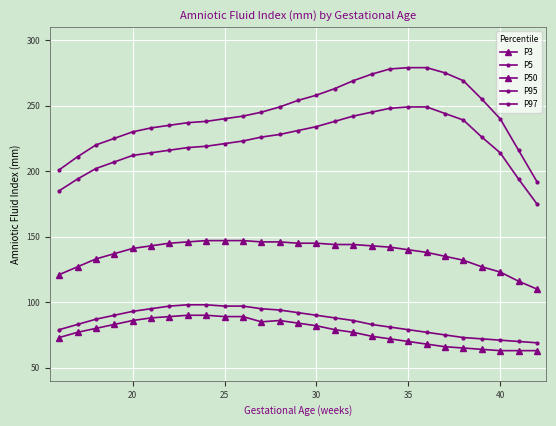

How many lines are shown in the chart?

5